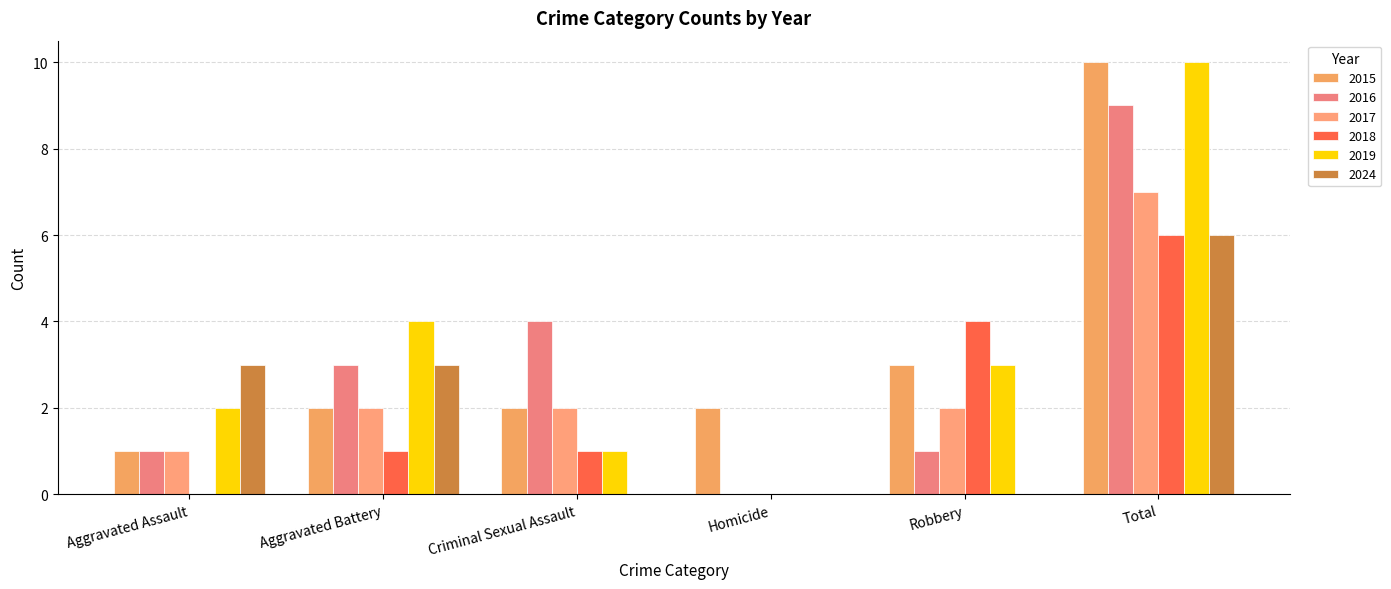

Reading left to right, list all the values displayed in this chart.

2015: Aggravated Assault=1	Aggravated Battery=2	Criminal Sexual Assault=2	Homicide=2	Robbery=3	Total=10
2016: Aggravated Assault=1	Aggravated Battery=3	Criminal Sexual Assault=4	Homicide=0	Robbery=1	Total=9
2017: Aggravated Assault=1	Aggravated Battery=2	Criminal Sexual Assault=2	Homicide=0	Robbery=2	Total=7
2018: Aggravated Assault=0	Aggravated Battery=1	Criminal Sexual Assault=1	Homicide=0	Robbery=4	Total=6
2019: Aggravated Assault=2	Aggravated Battery=4	Criminal Sexual Assault=1	Homicide=0	Robbery=3	Total=10
2024: Aggravated Assault=3	Aggravated Battery=3	Criminal Sexual Assault=0	Homicide=0	Robbery=0	Total=6